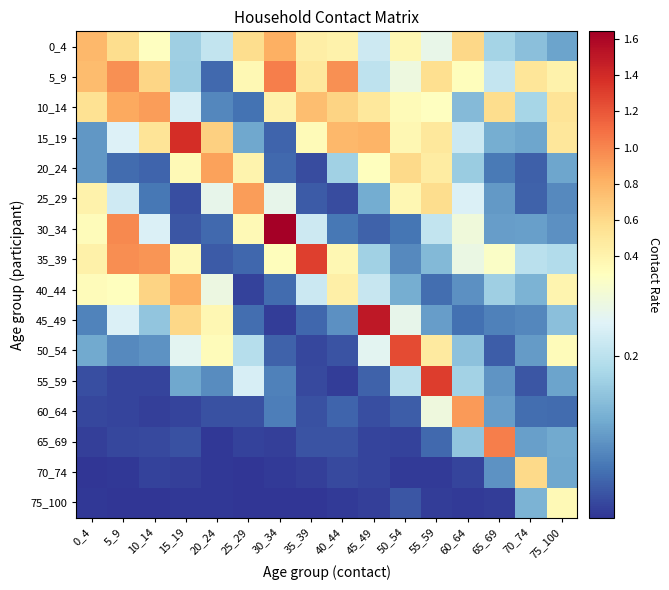

What is the total value across all series at 55_59?

5.3